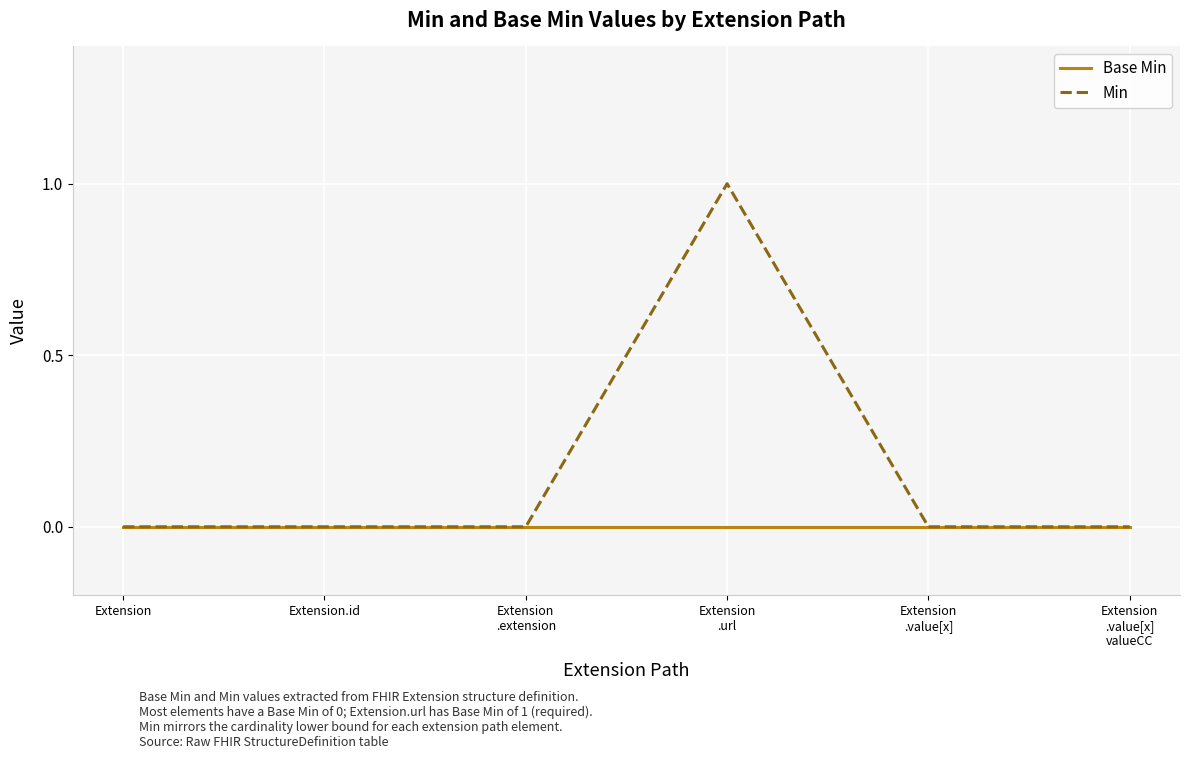

Reading right to left, what are all the values shown in this chart?

Base Min: Extension
.value[x]
valueCC=0	Extension
.value[x]=0	Extension
.url=0	Extension
.extension=0	Extension.id=0	Extension=0
Min: Extension
.value[x]
valueCC=0	Extension
.value[x]=0	Extension
.url=1	Extension
.extension=0	Extension.id=0	Extension=0